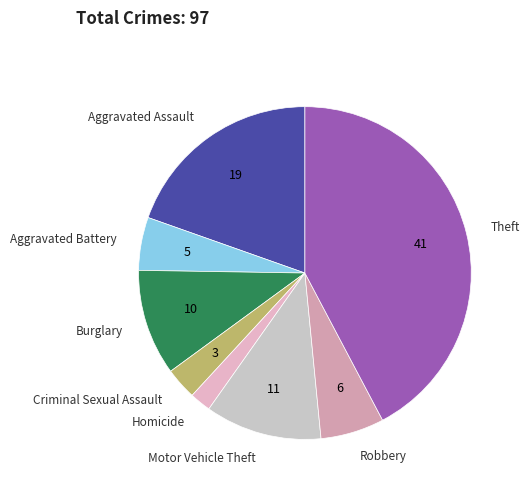

Which has a higher value, Motor Vehicle Theft or Aggravated Battery?

Motor Vehicle Theft